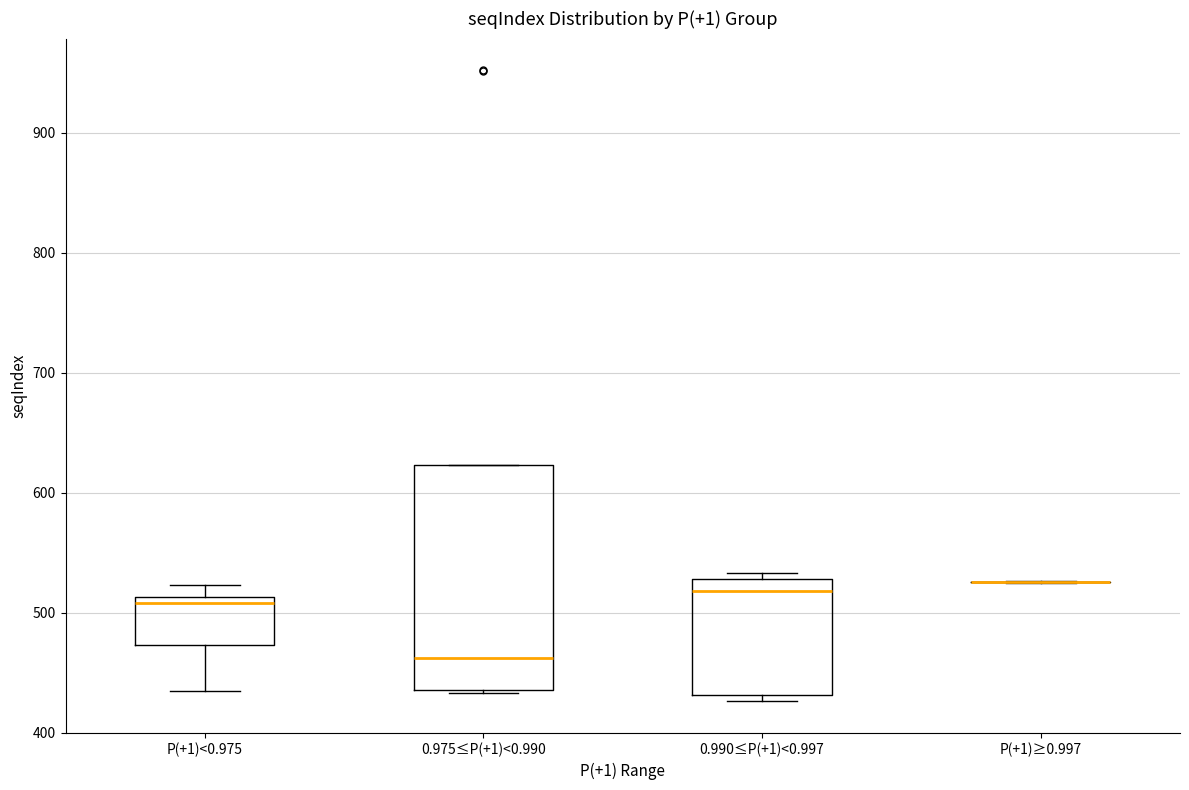

Reading left to right, read every box against the y-axis: the position of its median line, the range the box covers, and the ends of its whiskers. The values are not printed on the chart, so give them approximately, as read against the axis.

P(+1)<0.975: median 510 (just below the box's upper edge), box 470 to 510, whiskers 440 to 520
0.975≤P(+1)<0.990: median 460, box 440 to 620, whiskers 430 to 620
0.990≤P(+1)<0.997: median 520, box 430 to 530, whiskers 430 (just below the box's lower edge) to 530 (just above the box's upper edge)
P(+1)≥0.997: box collapsed to a line at 530, whiskers 530 to 530